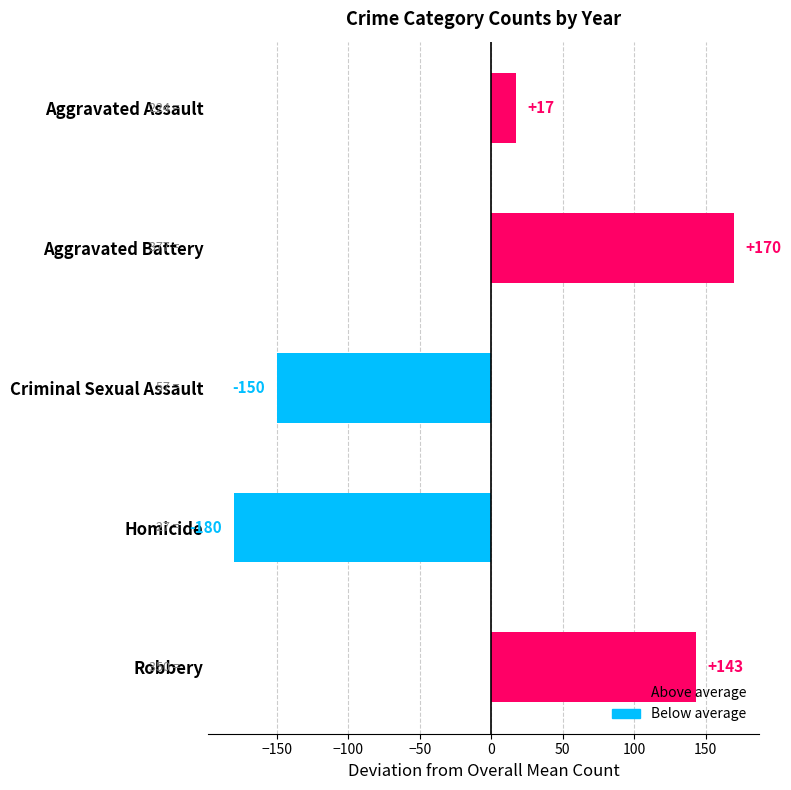

What is the label of the 4th bar from the bottom?

Aggravated Battery